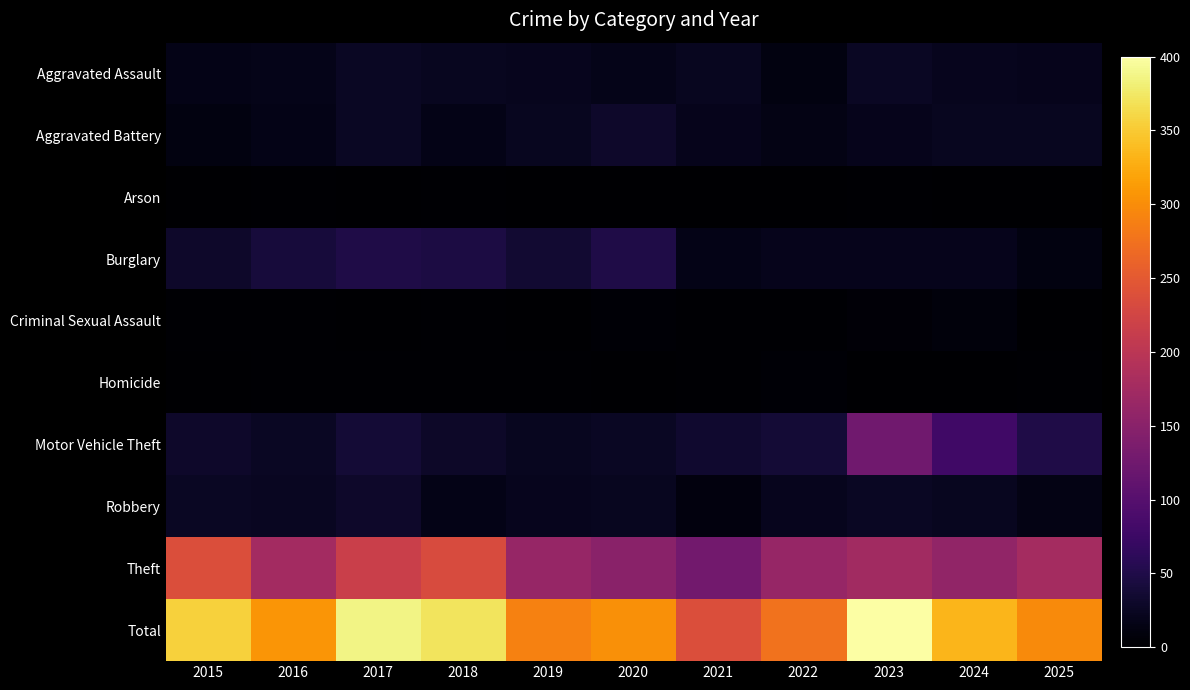

What is the difference between the highest and lowest values at 2016?

305